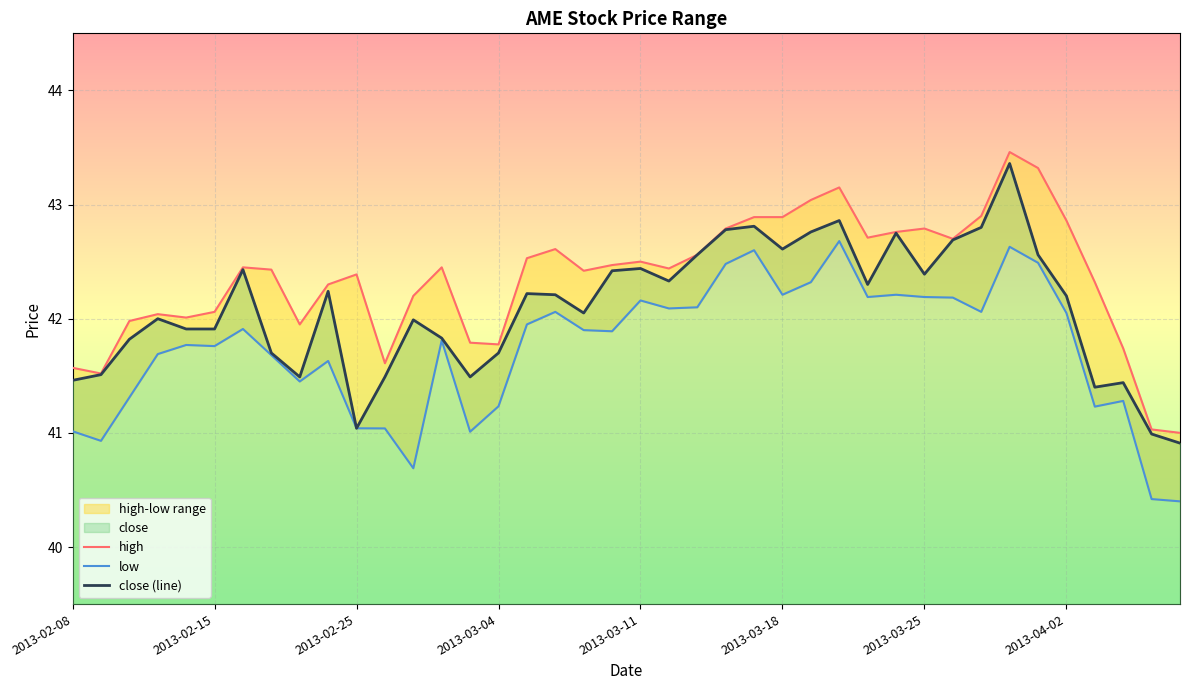

The low series shows 42.5 at 23. True or false?

True